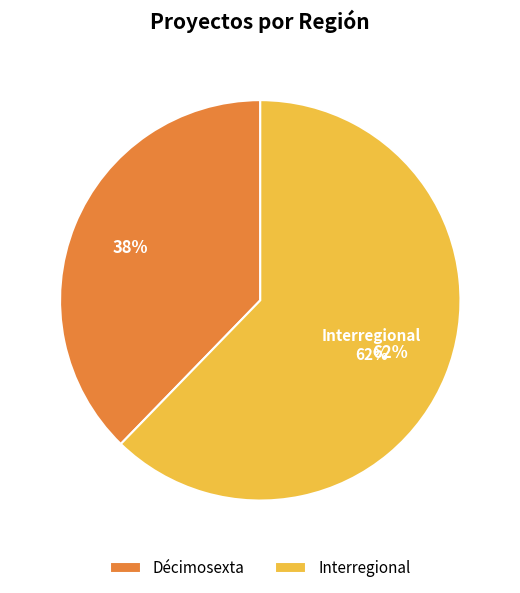

What is the largest slice in the pie chart?

Interregional